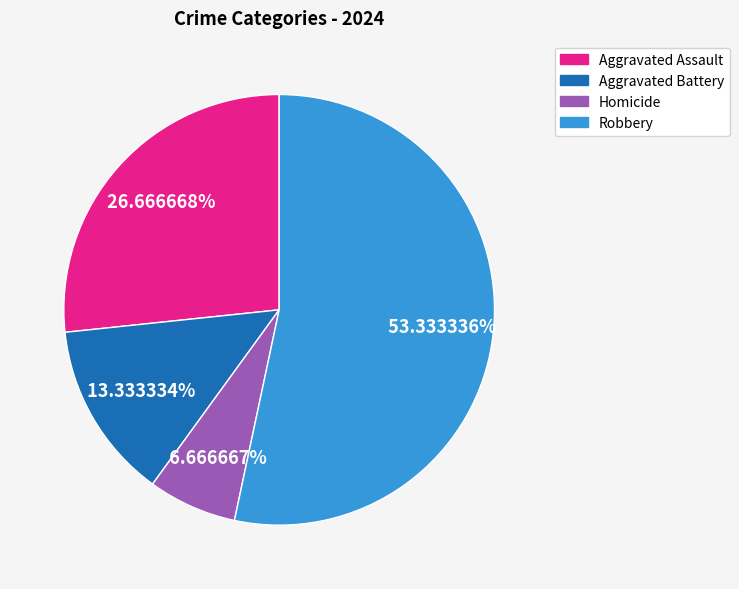

Which category has the biggest portion of the pie?

Robbery